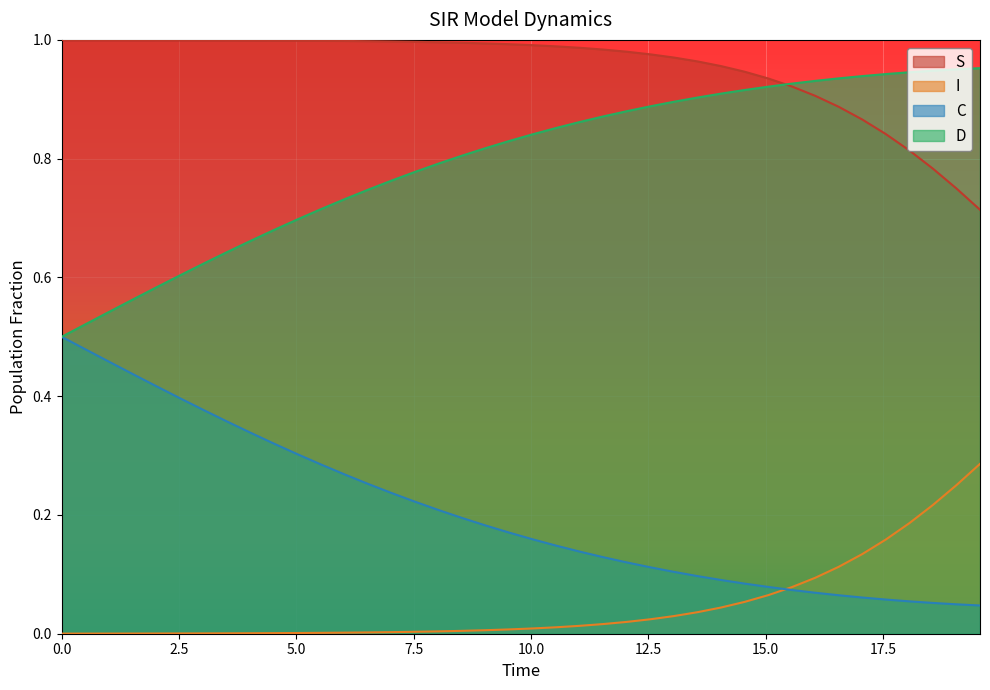

True or false: D has more than 1 points higher than both neighbors.

False